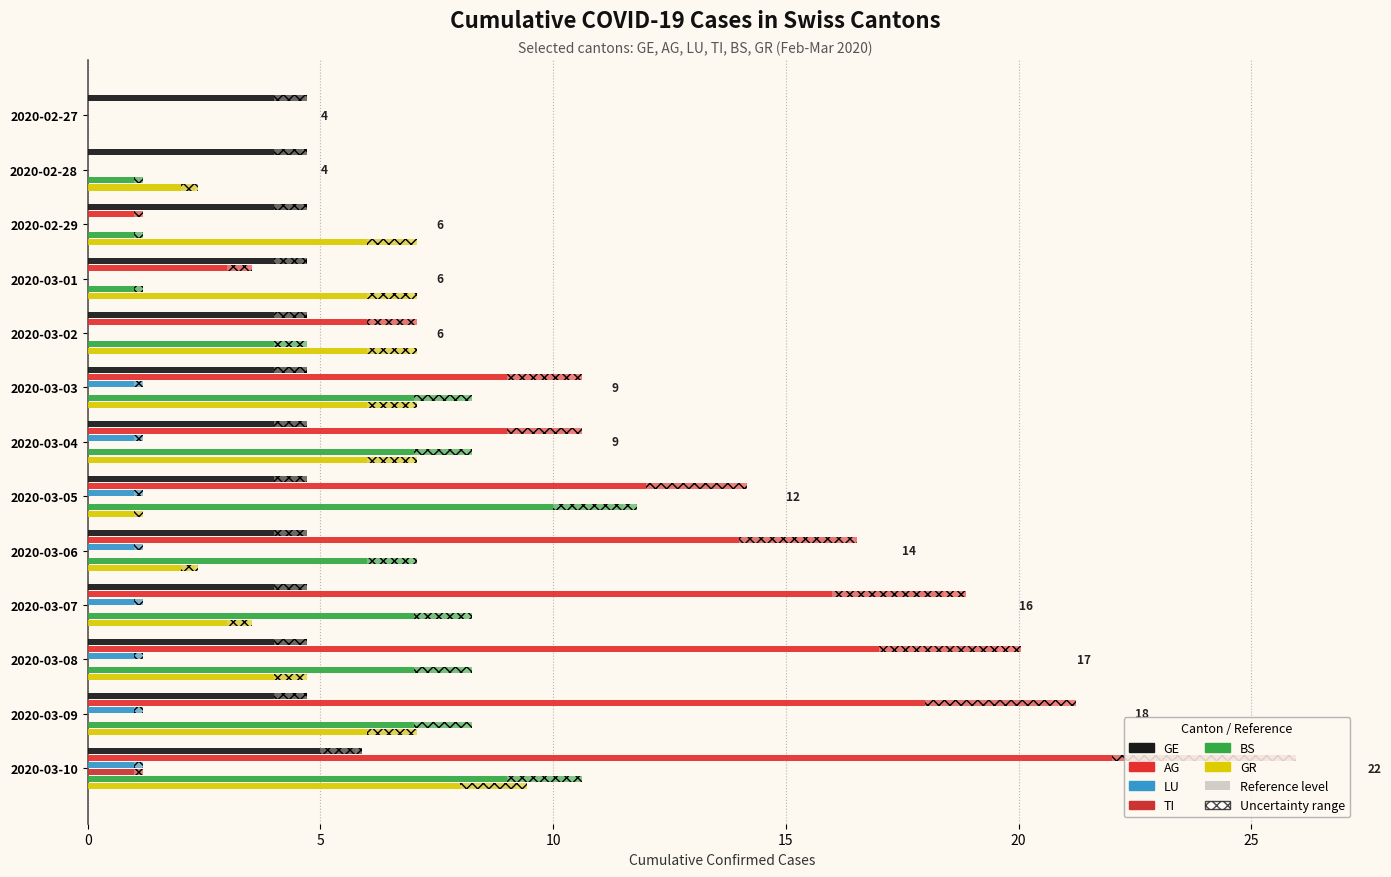

Rank the series by their maximum value, from highest to lowest.

AG, BS, GR, GE, LU, TI